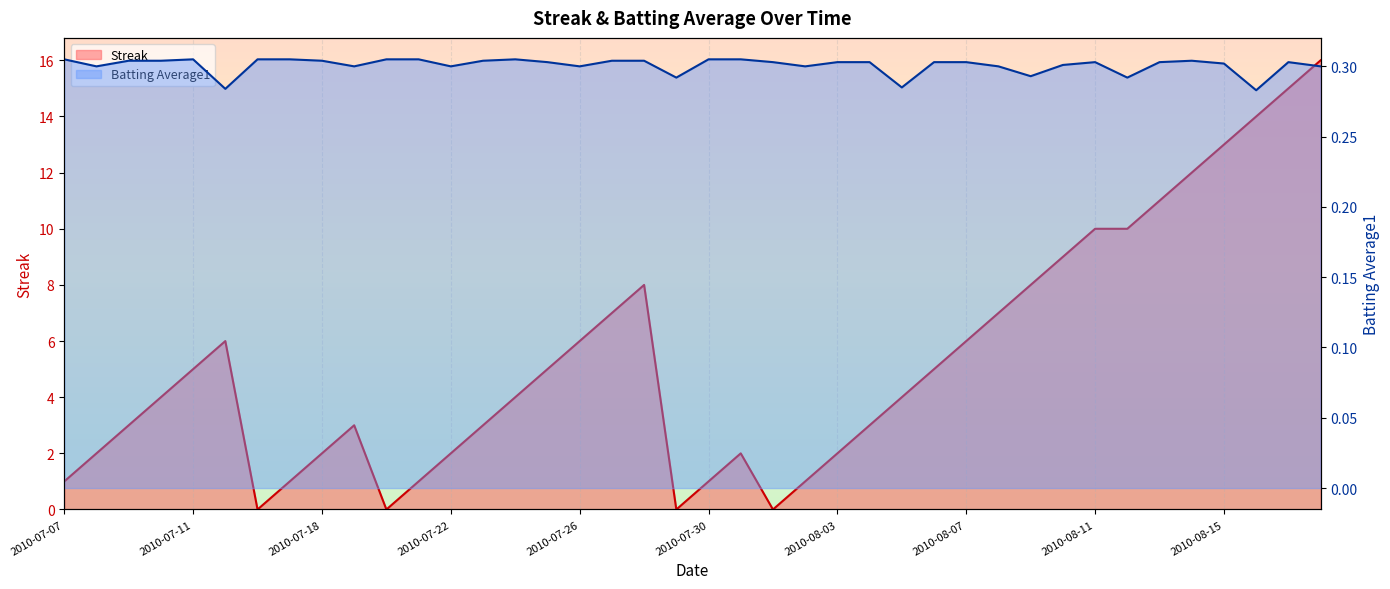

Read the Batting Average1 value at 2010-07-18.

0.3